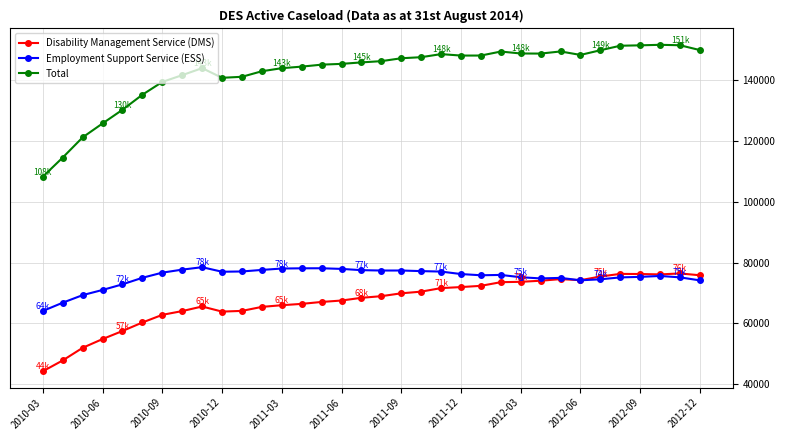

At how many categories does at least one series exceed 102769?

34